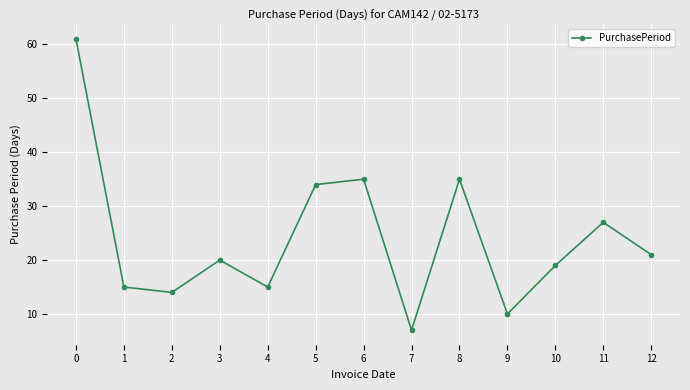

Approximately how many times larger is the value at 12 compared to 2?

1.5